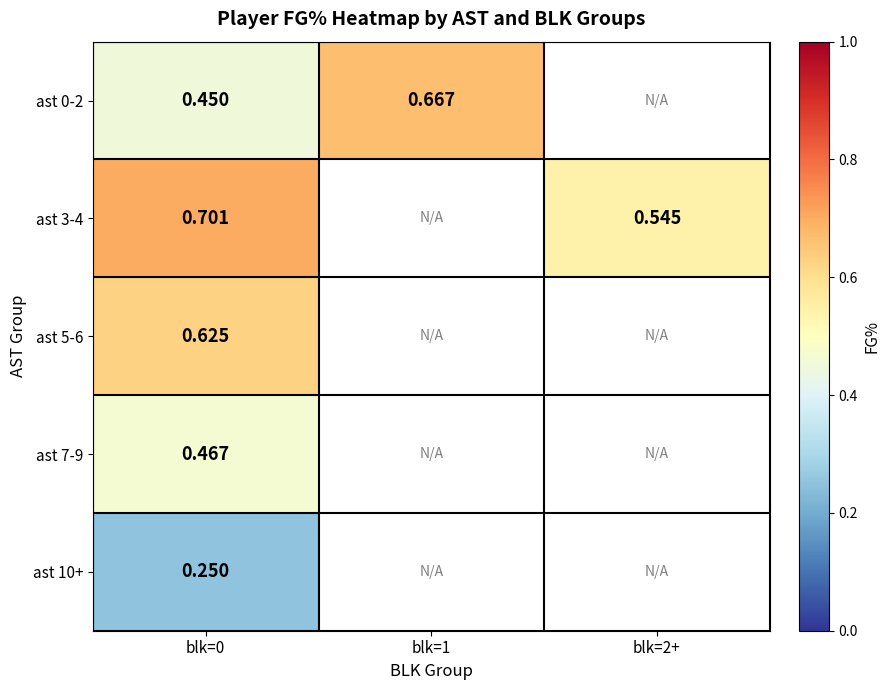

List the series in order of their peak value, highest first.

ast 3-4, ast 0-2, ast 5-6, ast 7-9, ast 10+